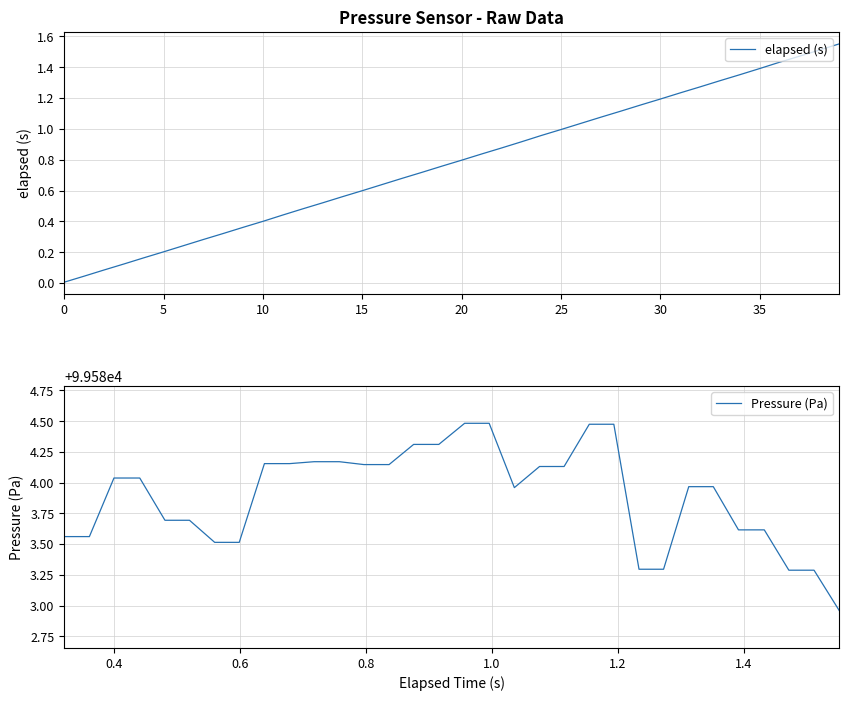

What is the difference between the second highest and minimum values?

1.5